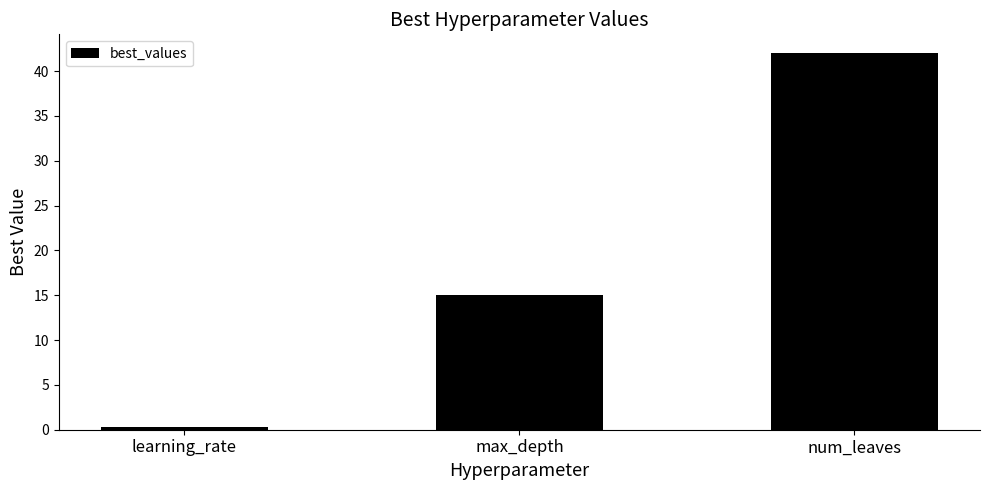

Reading right to left, list all the values displayed in this chart.

42.0	15.0	0.3